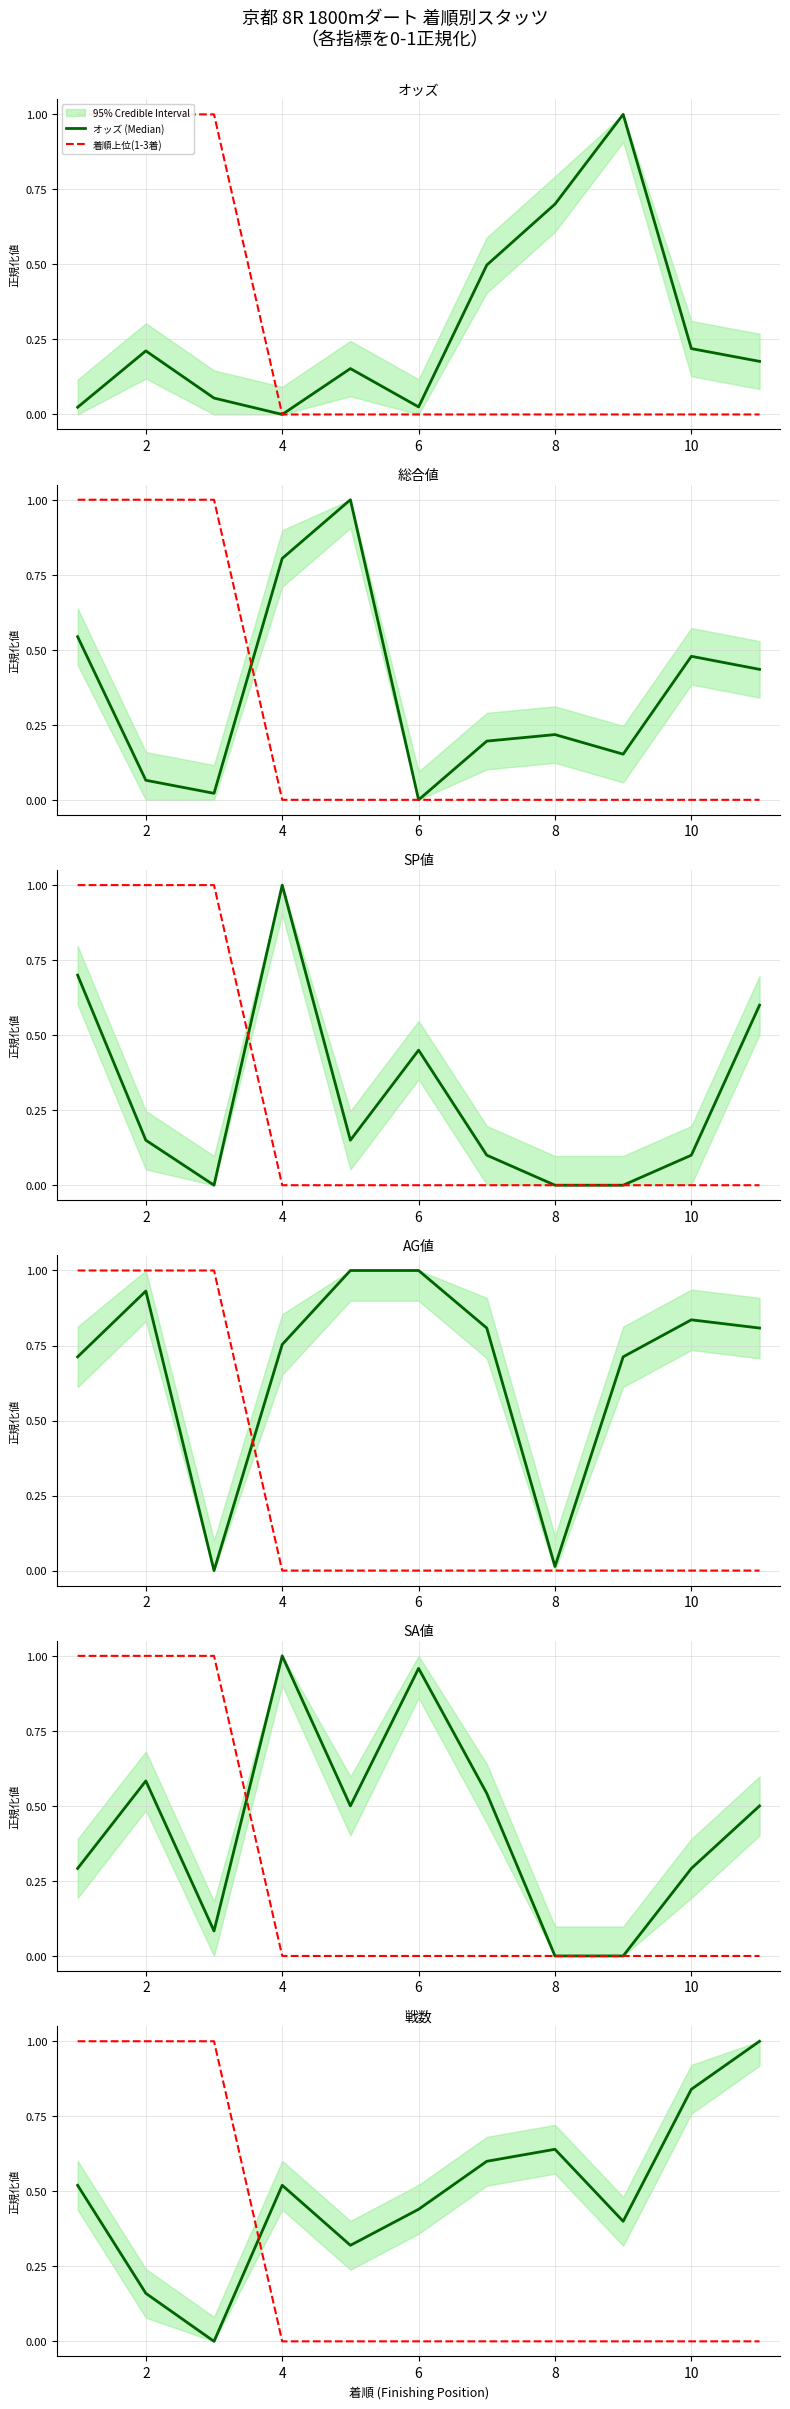

At which category is the sum across all series the highest?

4